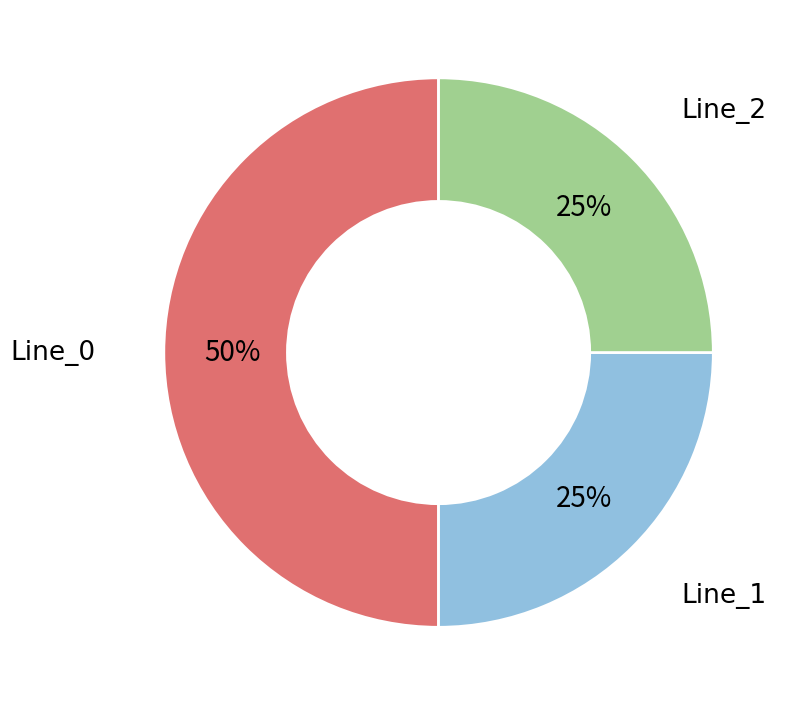

To the nearest percent, what is the difference between the largest and smallest slice percentages?

25%